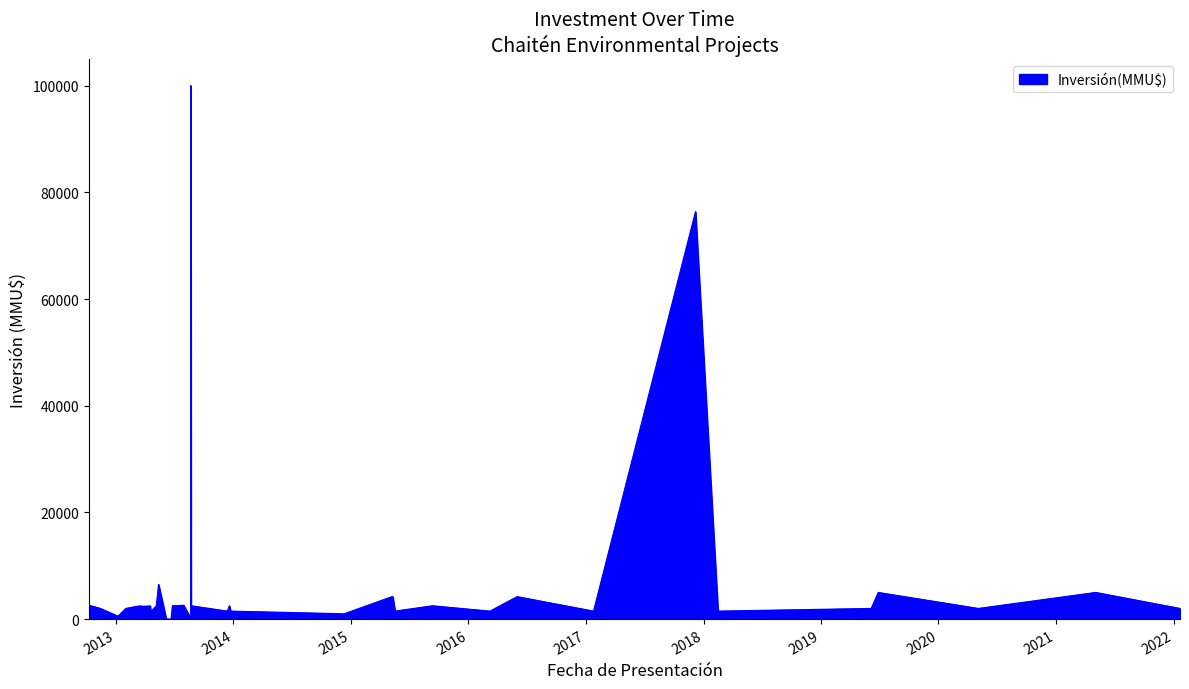

List the labels in order of value, largest first.

2013-08-21, 2017-12-07, 2013-05-13, 2021-05-04, 2019-06-28, 2016-06-02, 2016-05-31, 2015-05-11, 2015-05-08, 2013-07-30, 2012-10-09, 2015-09-11, 2013-12-19, 2013-08-22, 2013-06-25, 2013-05-06, 2013-04-17, 2013-03-14, 2013-03-28, 2022-01-21, 2020-05-04, 2019-06-06, 2013-01-31, 2013-01-31, 2013-01-31, 2012-11-13, 2018-02-15, 2017-01-24, 2016-06-01, 2016-03-08, 2015-05-18, 2013-12-23, 2013-12-13, 2013-04-19, 2014-12-11, 2013-01-07, 2013-08-21, 2013-08-21, 2013-06-21, 2013-06-06